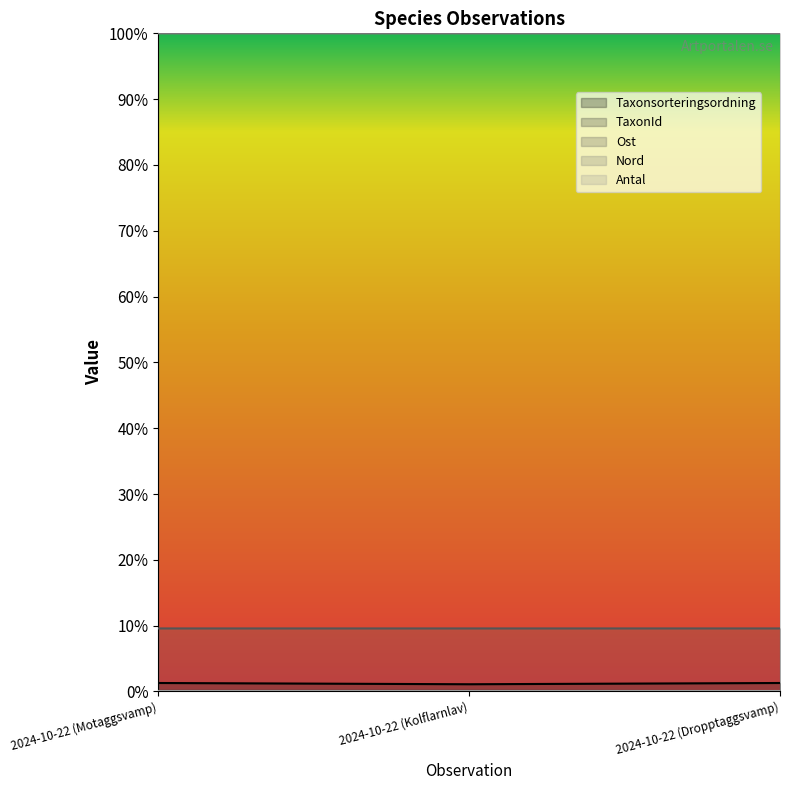

Where is Ost nearest to the value 0?

2024-10-22 (Motaggsvamp)